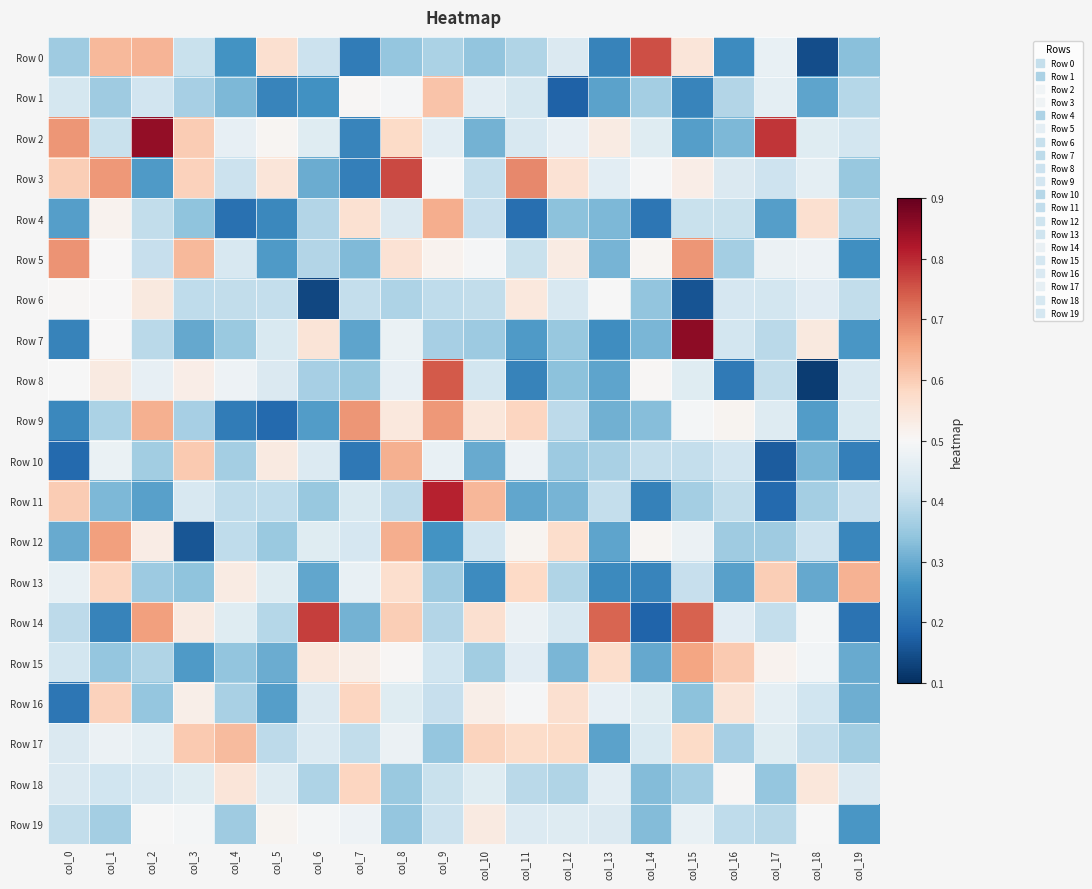

Reading left to right, extract all data points from this chart.

Row 0: col_0=0.4	col_1=0.6	col_2=0.6	col_3=0.4	col_4=0.3	col_5=0.6	col_6=0.4	col_7=0.2	col_8=0.3	col_9=0.4	col_10=0.3	col_11=0.4	col_12=0.4	col_13=0.2	col_14=0.8	col_15=0.5	col_16=0.2	col_17=0.5	col_18=0.1	col_19=0.3
Row 1: col_0=0.4	col_1=0.4	col_2=0.4	col_3=0.4	col_4=0.3	col_5=0.2	col_6=0.3	col_7=0.5	col_8=0.5	col_9=0.6	col_10=0.5	col_11=0.4	col_12=0.2	col_13=0.3	col_14=0.4	col_15=0.2	col_16=0.4	col_17=0.5	col_18=0.3	col_19=0.4
Row 2: col_0=0.7	col_1=0.4	col_2=0.9	col_3=0.6	col_4=0.5	col_5=0.5	col_6=0.5	col_7=0.2	col_8=0.6	col_9=0.5	col_10=0.3	col_11=0.4	col_12=0.5	col_13=0.5	col_14=0.5	col_15=0.3	col_16=0.3	col_17=0.8	col_18=0.5	col_19=0.4
Row 3: col_0=0.6	col_1=0.7	col_2=0.3	col_3=0.6	col_4=0.4	col_5=0.5	col_6=0.3	col_7=0.2	col_8=0.8	col_9=0.5	col_10=0.4	col_11=0.7	col_12=0.6	col_13=0.5	col_14=0.5	col_15=0.5	col_16=0.4	col_17=0.4	col_18=0.5	col_19=0.3
Row 4: col_0=0.3	col_1=0.5	col_2=0.4	col_3=0.3	col_4=0.2	col_5=0.2	col_6=0.4	col_7=0.6	col_8=0.4	col_9=0.6	col_10=0.4	col_11=0.2	col_12=0.3	col_13=0.3	col_14=0.2	col_15=0.4	col_16=0.4	col_17=0.3	col_18=0.6	col_19=0.4
Row 5: col_0=0.7	col_1=0.5	col_2=0.4	col_3=0.6	col_4=0.4	col_5=0.3	col_6=0.4	col_7=0.3	col_8=0.6	col_9=0.5	col_10=0.5	col_11=0.4	col_12=0.5	col_13=0.3	col_14=0.5	col_15=0.7	col_16=0.4	col_17=0.5	col_18=0.5	col_19=0.3
Row 6: col_0=0.5	col_1=0.5	col_2=0.5	col_3=0.4	col_4=0.4	col_5=0.4	col_6=0.1	col_7=0.4	col_8=0.4	col_9=0.4	col_10=0.4	col_11=0.5	col_12=0.4	col_13=0.5	col_14=0.3	col_15=0.2	col_16=0.4	col_17=0.4	col_18=0.5	col_19=0.4
Row 7: col_0=0.2	col_1=0.5	col_2=0.4	col_3=0.3	col_4=0.4	col_5=0.4	col_6=0.6	col_7=0.3	col_8=0.5	col_9=0.4	col_10=0.4	col_11=0.3	col_12=0.3	col_13=0.3	col_14=0.3	col_15=0.9	col_16=0.4	col_17=0.4	col_18=0.5	col_19=0.3
Row 8: col_0=0.5	col_1=0.5	col_2=0.5	col_3=0.5	col_4=0.5	col_5=0.4	col_6=0.4	col_7=0.3	col_8=0.5	col_9=0.7	col_10=0.4	col_11=0.2	col_12=0.3	col_13=0.3	col_14=0.5	col_15=0.5	col_16=0.2	col_17=0.4	col_18=0.1	col_19=0.4
Row 9: col_0=0.2	col_1=0.4	col_2=0.6	col_3=0.4	col_4=0.2	col_5=0.2	col_6=0.3	col_7=0.7	col_8=0.5	col_9=0.7	col_10=0.5	col_11=0.6	col_12=0.4	col_13=0.3	col_14=0.3	col_15=0.5	col_16=0.5	col_17=0.4	col_18=0.3	col_19=0.4
Row 10: col_0=0.2	col_1=0.5	col_2=0.4	col_3=0.6	col_4=0.4	col_5=0.5	col_6=0.4	col_7=0.2	col_8=0.6	col_9=0.5	col_10=0.3	col_11=0.5	col_12=0.4	col_13=0.4	col_14=0.4	col_15=0.4	col_16=0.4	col_17=0.2	col_18=0.3	col_19=0.2
Row 11: col_0=0.6	col_1=0.3	col_2=0.3	col_3=0.4	col_4=0.4	col_5=0.4	col_6=0.3	col_7=0.4	col_8=0.4	col_9=0.8	col_10=0.6	col_11=0.3	col_12=0.3	col_13=0.4	col_14=0.2	col_15=0.4	col_16=0.4	col_17=0.2	col_18=0.4	col_19=0.4
Row 12: col_0=0.3	col_1=0.7	col_2=0.5	col_3=0.2	col_4=0.4	col_5=0.4	col_6=0.5	col_7=0.4	col_8=0.6	col_9=0.3	col_10=0.4	col_11=0.5	col_12=0.6	col_13=0.3	col_14=0.5	col_15=0.5	col_16=0.4	col_17=0.4	col_18=0.4	col_19=0.2
Row 13: col_0=0.5	col_1=0.6	col_2=0.4	col_3=0.3	col_4=0.5	col_5=0.5	col_6=0.3	col_7=0.5	col_8=0.6	col_9=0.4	col_10=0.2	col_11=0.6	col_12=0.4	col_13=0.2	col_14=0.2	col_15=0.4	col_16=0.3	col_17=0.6	col_18=0.3	col_19=0.6
Row 14: col_0=0.4	col_1=0.2	col_2=0.7	col_3=0.5	col_4=0.5	col_5=0.4	col_6=0.8	col_7=0.3	col_8=0.6	col_9=0.4	col_10=0.6	col_11=0.5	col_12=0.4	col_13=0.7	col_14=0.2	col_15=0.7	col_16=0.5	col_17=0.4	col_18=0.5	col_19=0.2
Row 15: col_0=0.4	col_1=0.3	col_2=0.4	col_3=0.3	col_4=0.3	col_5=0.3	col_6=0.5	col_7=0.5	col_8=0.5	col_9=0.4	col_10=0.4	col_11=0.5	col_12=0.3	col_13=0.6	col_14=0.3	col_15=0.7	col_16=0.6	col_17=0.5	col_18=0.5	col_19=0.3
Row 16: col_0=0.2	col_1=0.6	col_2=0.3	col_3=0.5	col_4=0.4	col_5=0.3	col_6=0.4	col_7=0.6	col_8=0.5	col_9=0.4	col_10=0.5	col_11=0.5	col_12=0.6	col_13=0.5	col_14=0.5	col_15=0.3	col_16=0.6	col_17=0.5	col_18=0.4	col_19=0.3
Row 17: col_0=0.4	col_1=0.5	col_2=0.5	col_3=0.6	col_4=0.6	col_5=0.4	col_6=0.4	col_7=0.4	col_8=0.5	col_9=0.3	col_10=0.6	col_11=0.6	col_12=0.6	col_13=0.3	col_14=0.4	col_15=0.6	col_16=0.4	col_17=0.5	col_18=0.4	col_19=0.4
Row 18: col_0=0.4	col_1=0.4	col_2=0.4	col_3=0.5	col_4=0.5	col_5=0.4	col_6=0.4	col_7=0.6	col_8=0.4	col_9=0.4	col_10=0.5	col_11=0.4	col_12=0.4	col_13=0.5	col_14=0.3	col_15=0.4	col_16=0.5	col_17=0.3	col_18=0.5	col_19=0.4
Row 19: col_0=0.4	col_1=0.4	col_2=0.5	col_3=0.5	col_4=0.4	col_5=0.5	col_6=0.5	col_7=0.5	col_8=0.3	col_9=0.4	col_10=0.5	col_11=0.4	col_12=0.4	col_13=0.4	col_14=0.3	col_15=0.5	col_16=0.4	col_17=0.4	col_18=0.5	col_19=0.3